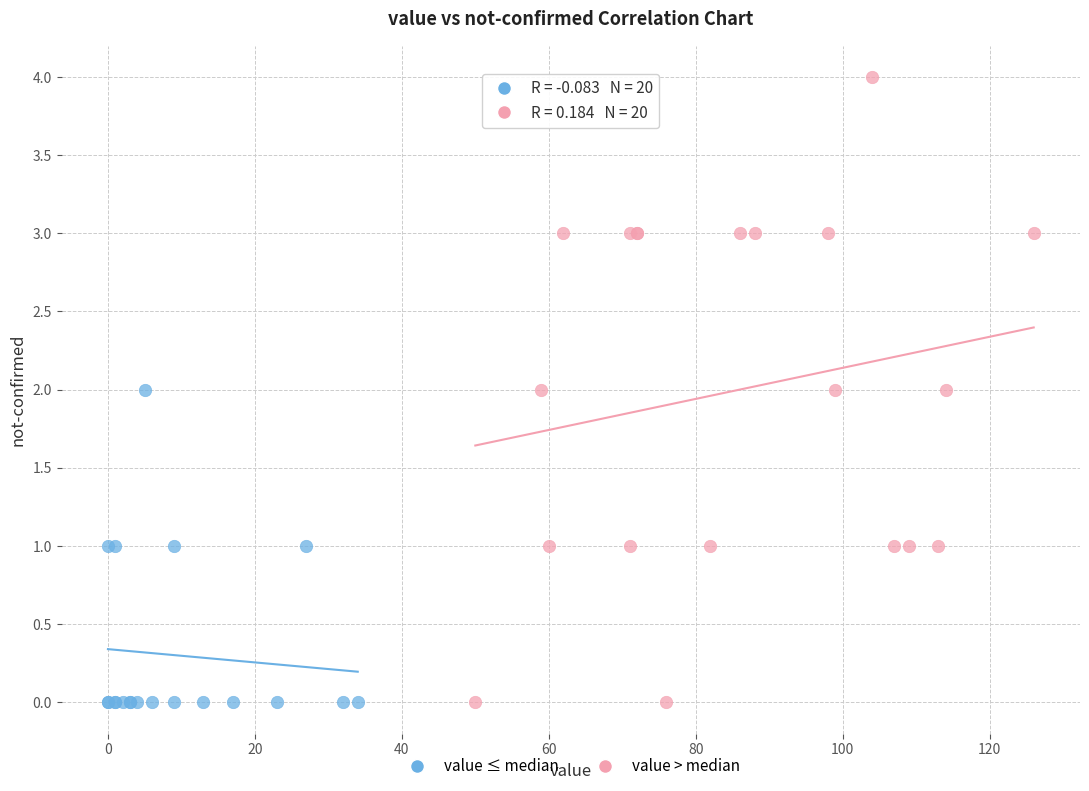

Which series has the widest spread of Y values?

value > median